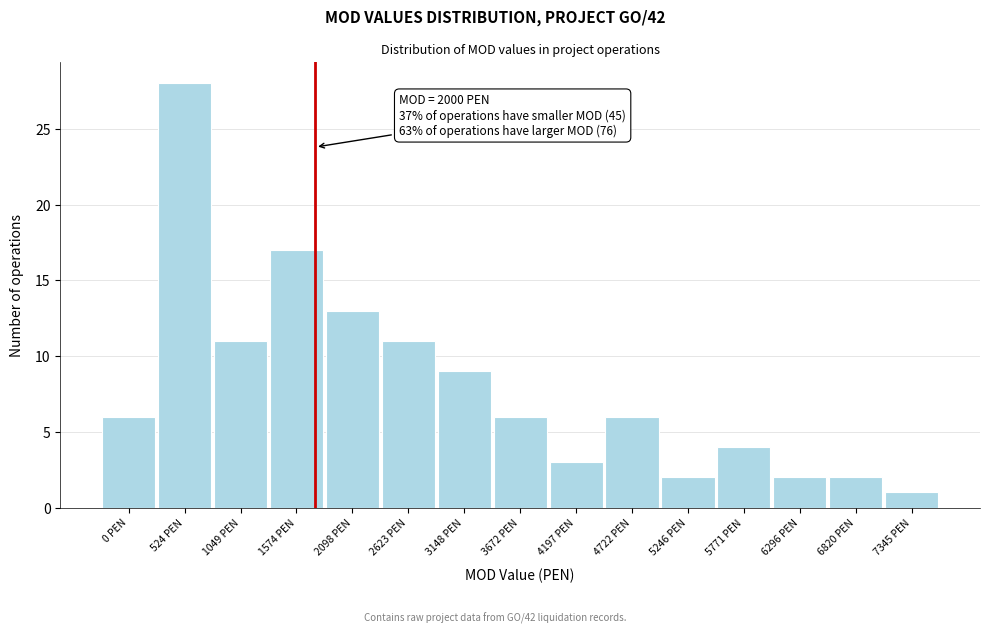

Reading right to left, transcribe all the data shown in this chart.

1	2	2	4	2	6	3	6	9	11	13	17	11	28	6